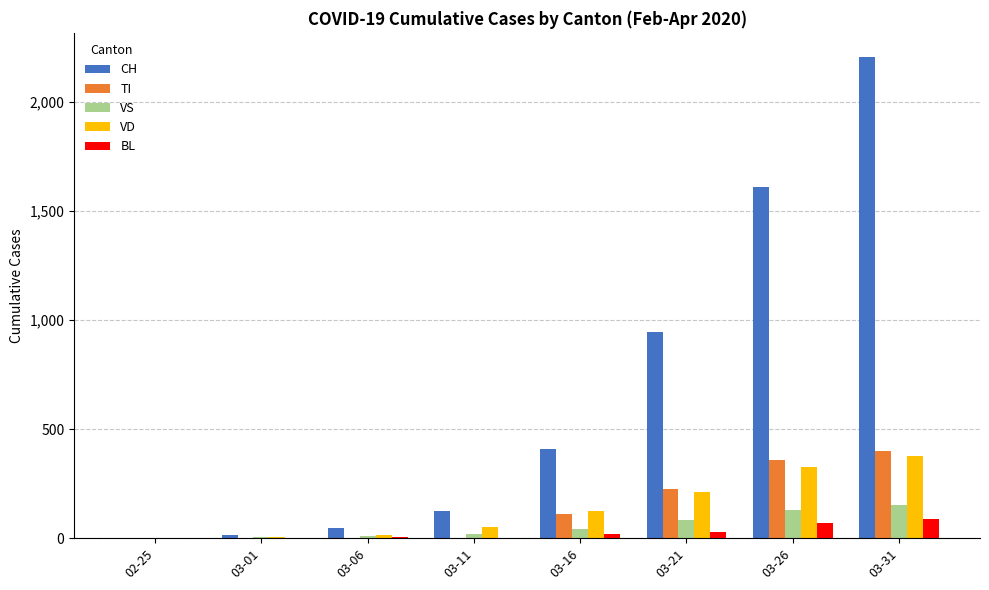

How many categories are shown in the chart?

8